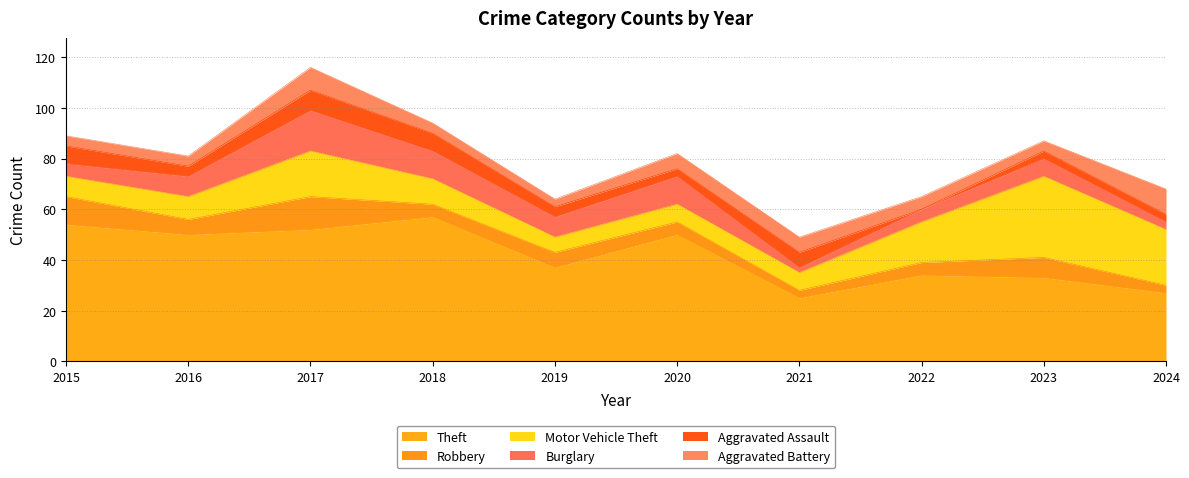

What is the difference between the Theft values at 2018 and 2015?

3